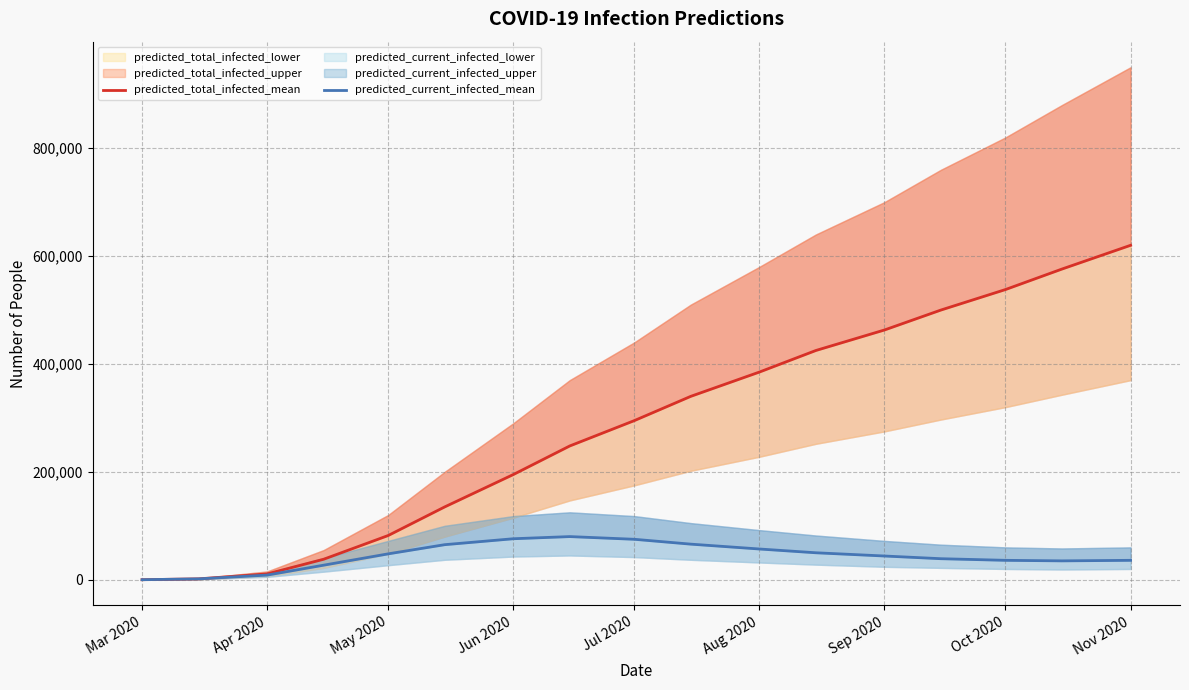

Is it true that predicted_current_infected_mean equals 106947 at Jun 2020?

False